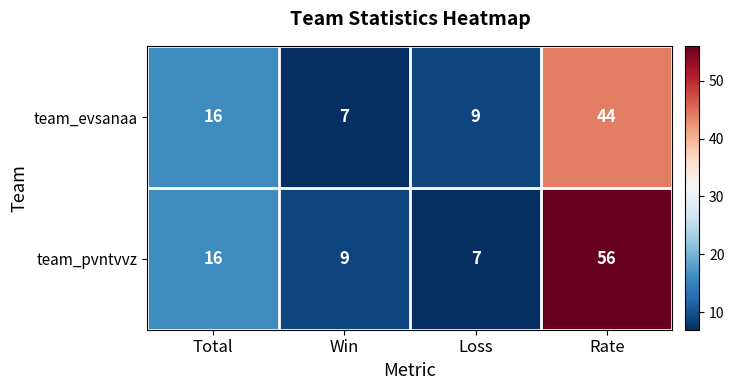

Rank the series at Rate from highest to lowest value.

team_pvntvvz, team_evsanaa